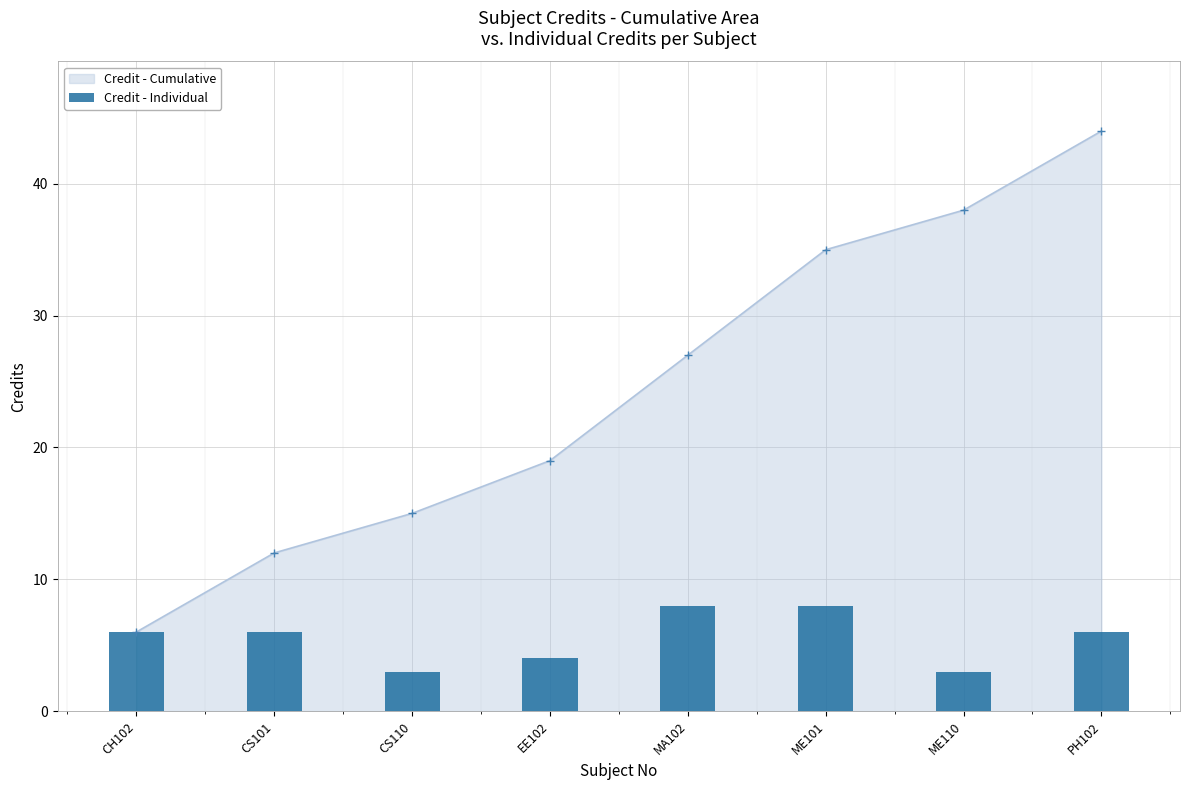

How many values exceed 6?

2